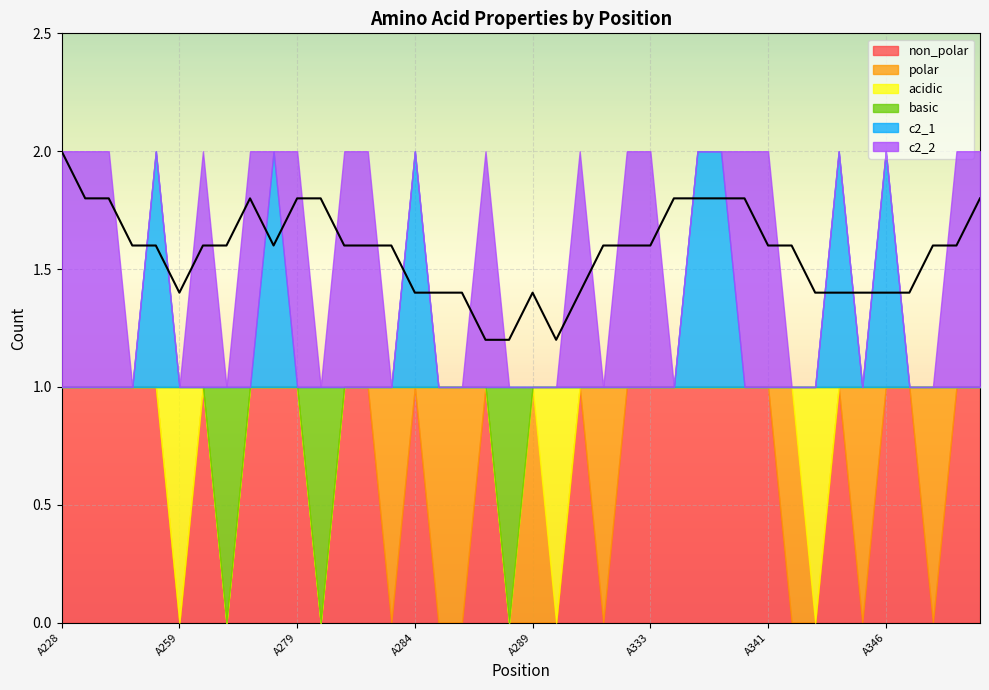

True or false: acidic has a value of 0 at A262.

True